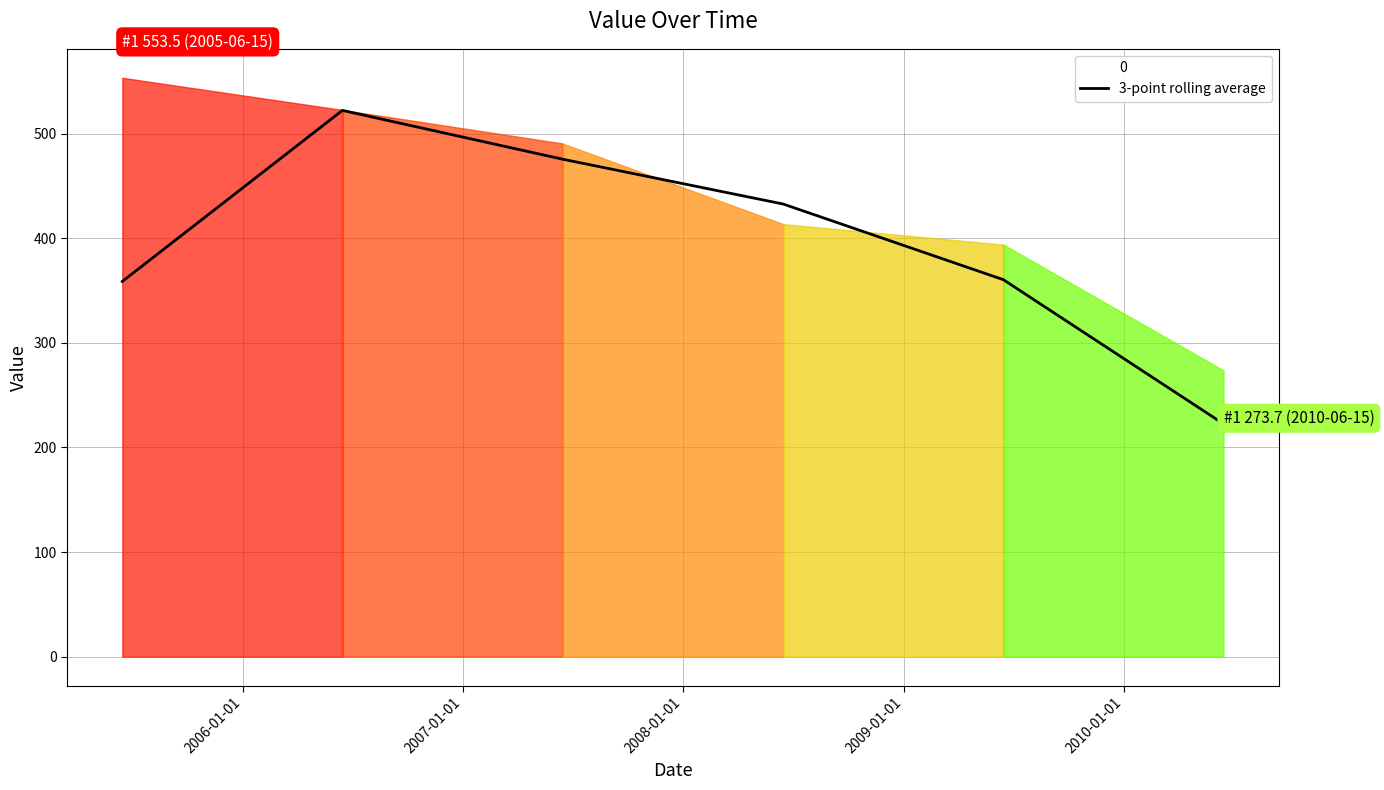

What is the lowest value of the 3-point rolling average series?

222.6